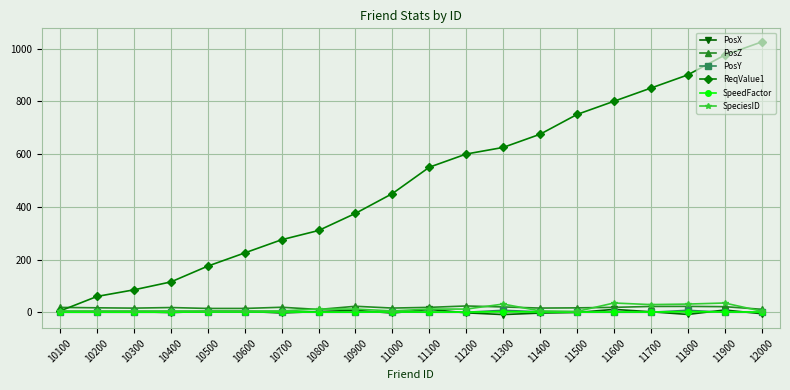

Between 11000 and 11400, which series saw the biggest shift?

ReqValue1